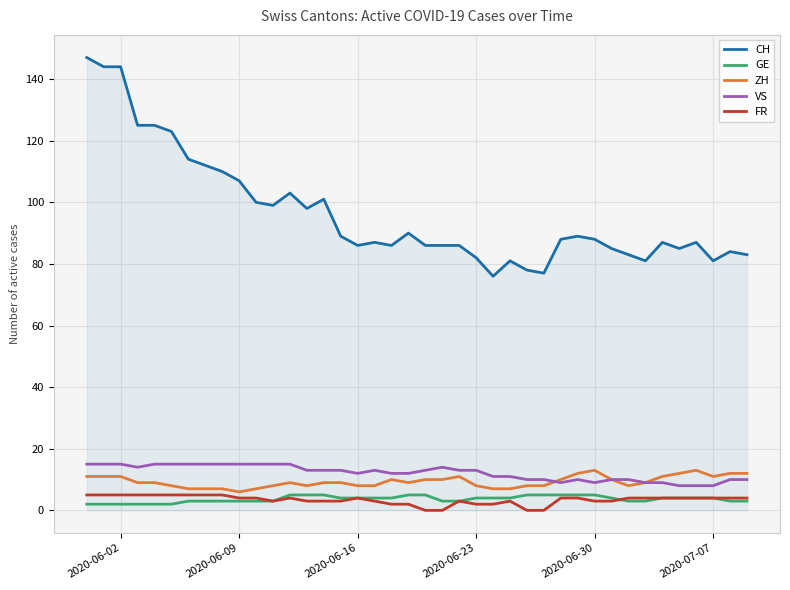

What is the difference between the maximum and minimum values in the CH series?

71